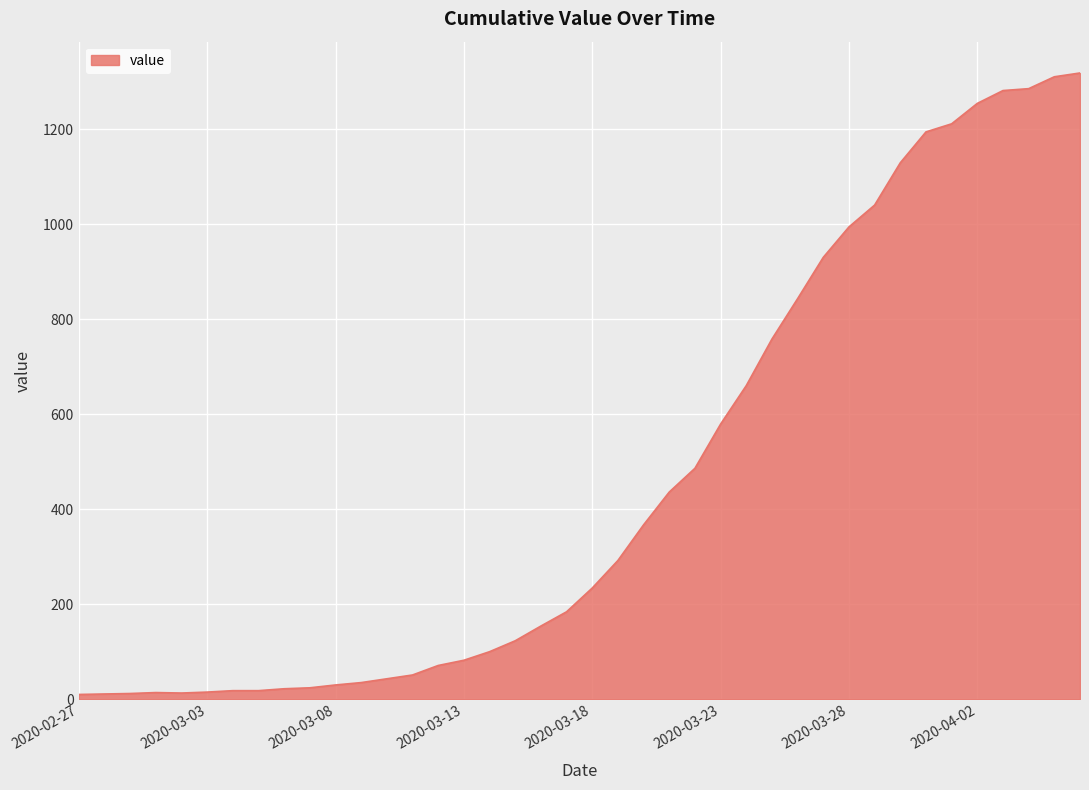

What is the greatest value displayed?

1318